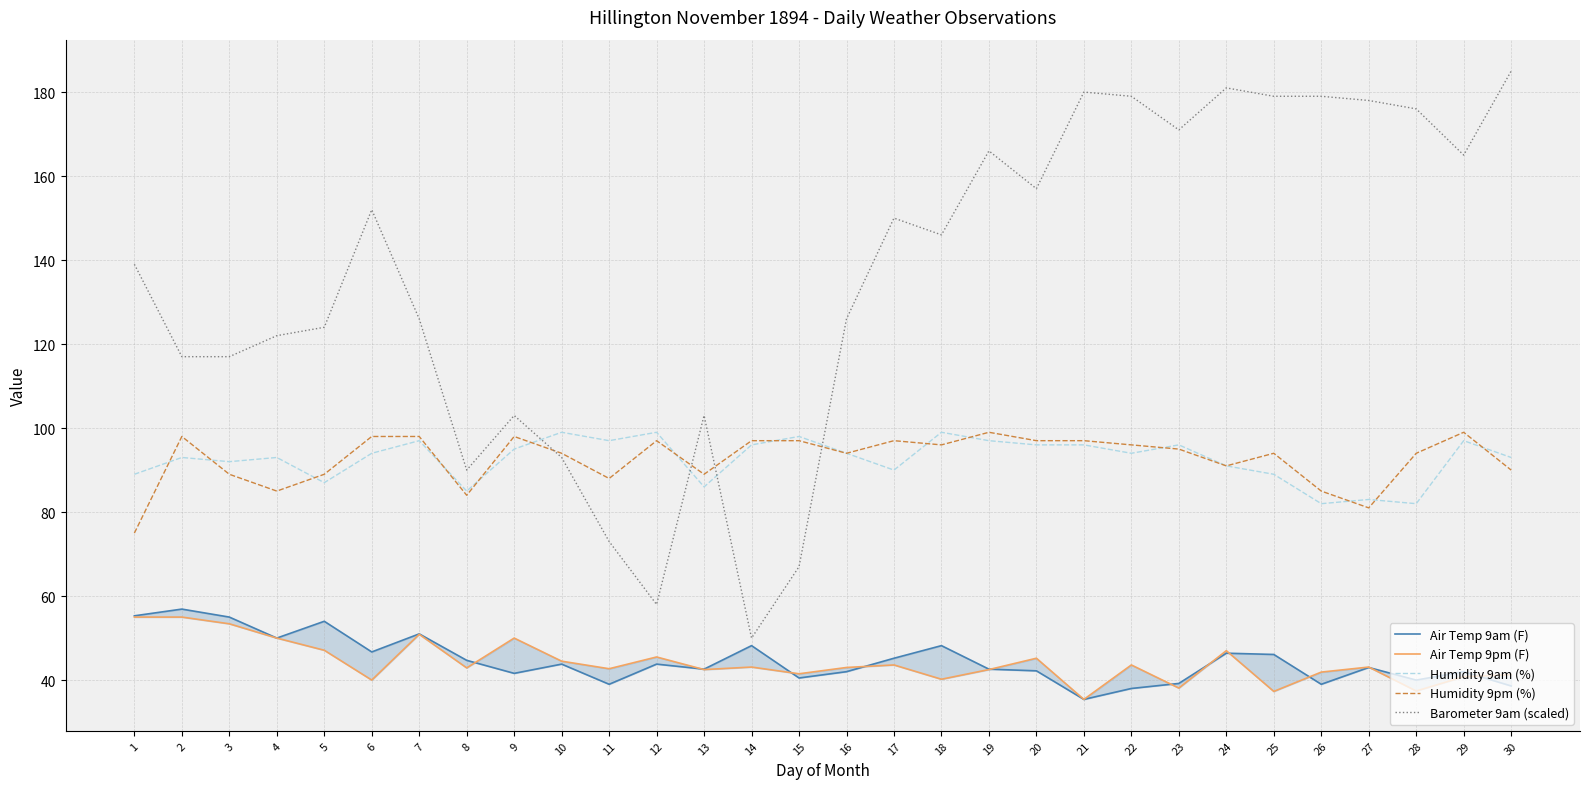

Which series has the largest total across all categories?

Barometer 9am (scaled)